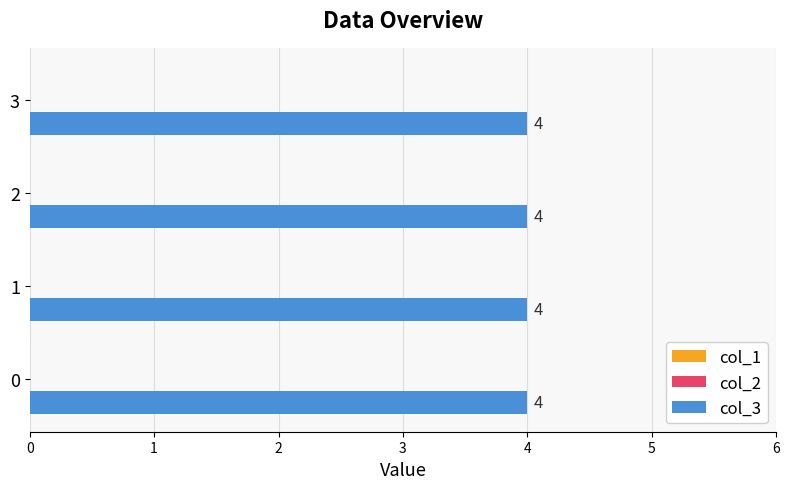

Which series has the largest total across all categories?

col_3